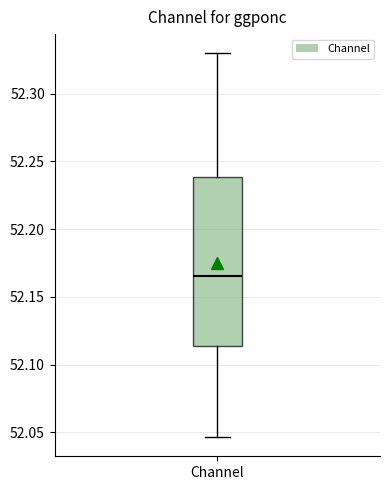

Read this box plot against the y-axis: the position of the median line, the range covered by the box, and the ends of both whiskers. The values are not printed on the chart, so give them approximately, as read against the axis.

median 52.165, box 52.115 to 52.240, whiskers 52.045 to 52.330